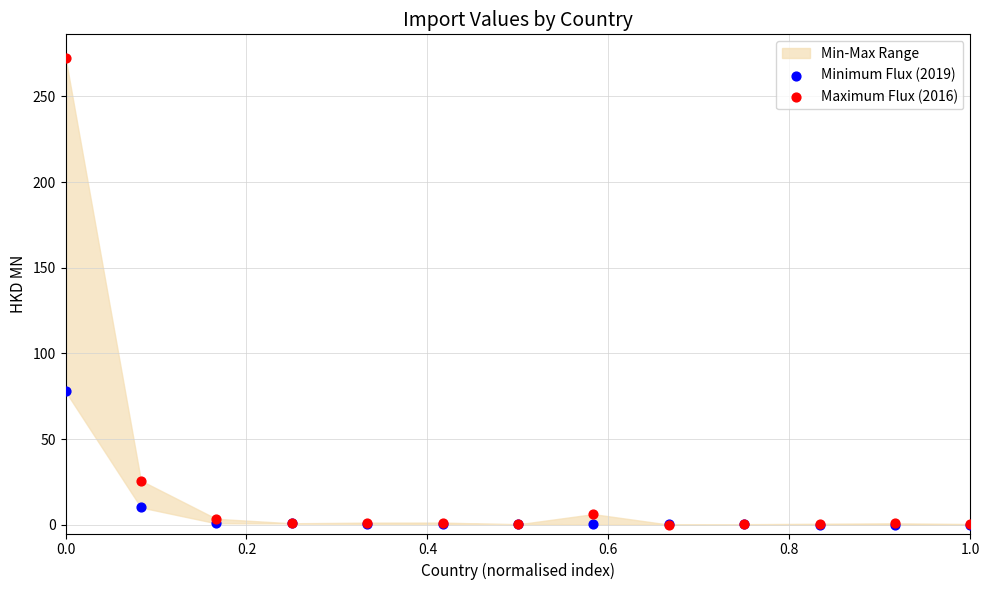

Which series reaches the maximum Y coordinate?

Maximum Flux (2016)